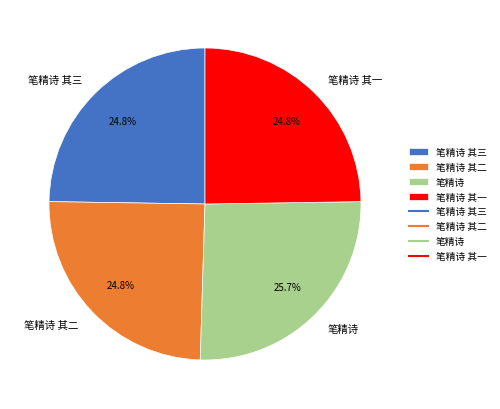

What is the ratio of the value at 笔精诗 其二 to the value at 笔精诗?

1.0